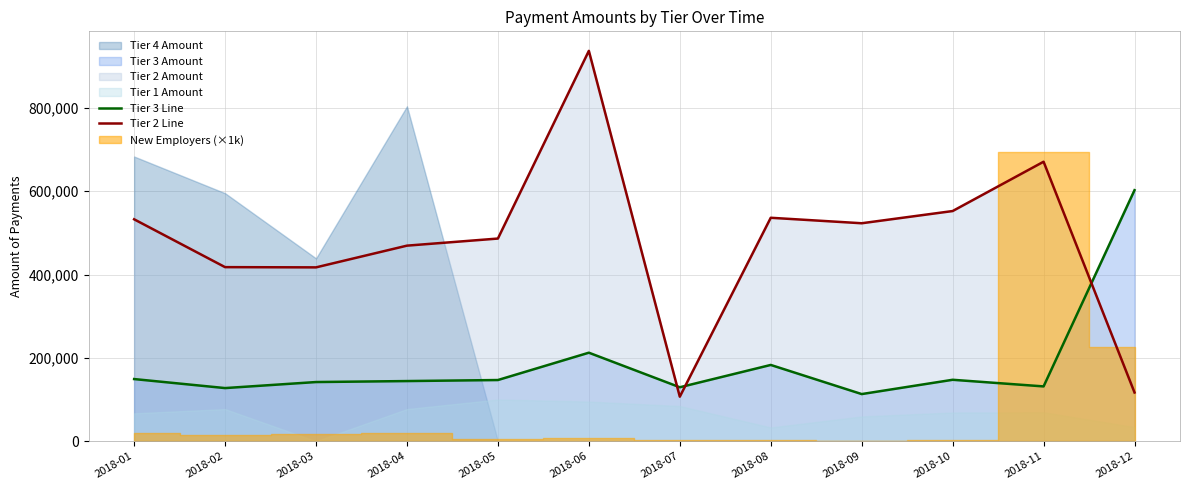

The value of Tier 3 Line at 2018-04 is 144260.0. True or false?

True